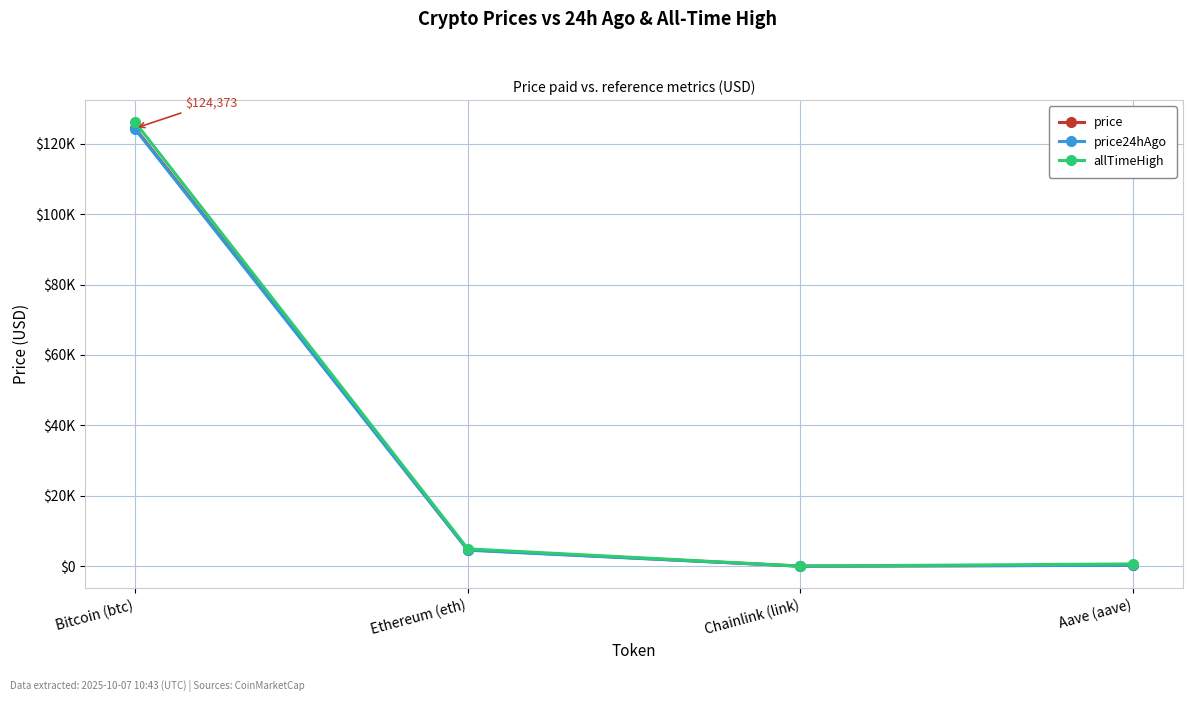

What is the maximum value for allTimeHigh?

126080.0